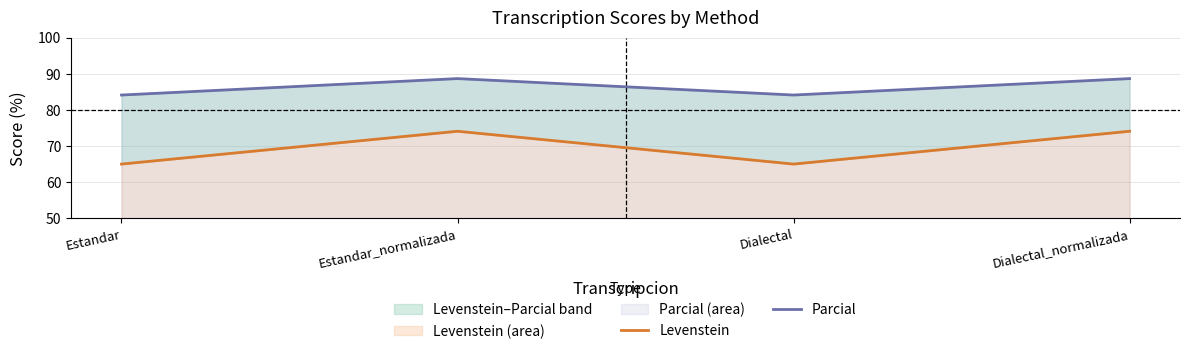

How many data points in Levenstein are above 74?

2